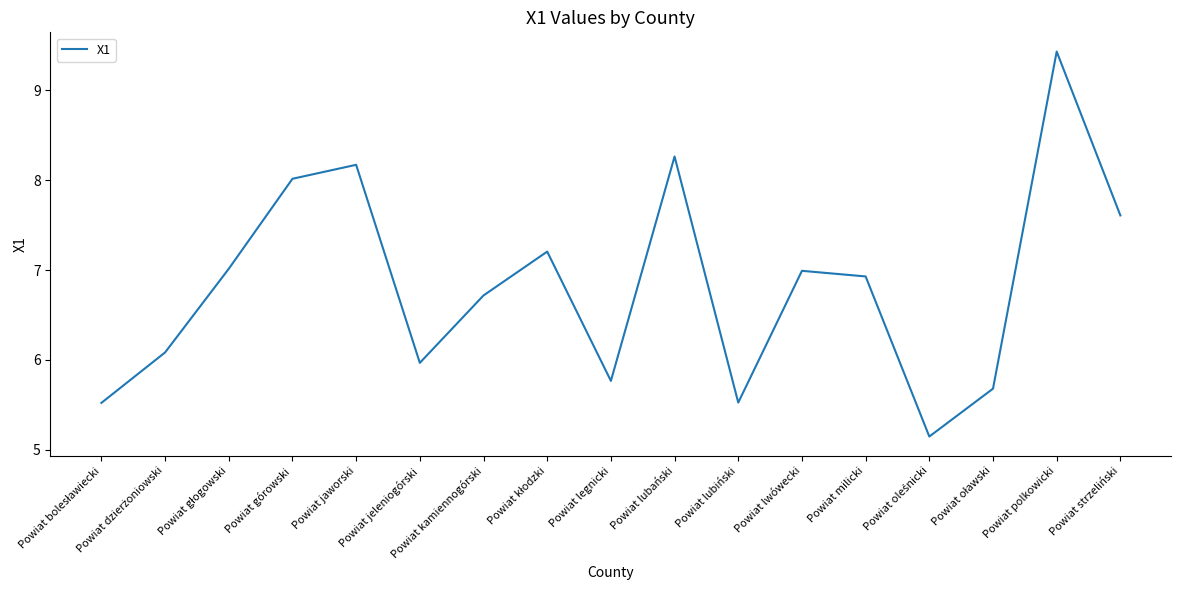

Approximately how many times larger is the value at Powiat polkowicki compared to Powiat kamiennogórski?

1.4